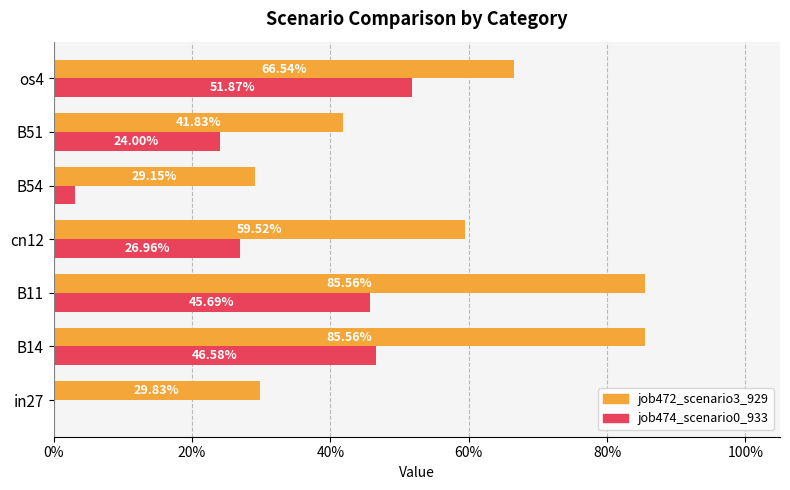

What is the maximum value for job472_scenario3_929?

0.9